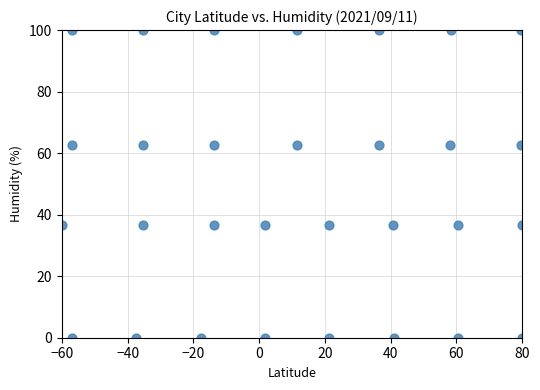

What is the range of Y values (max minus min)?

100.0